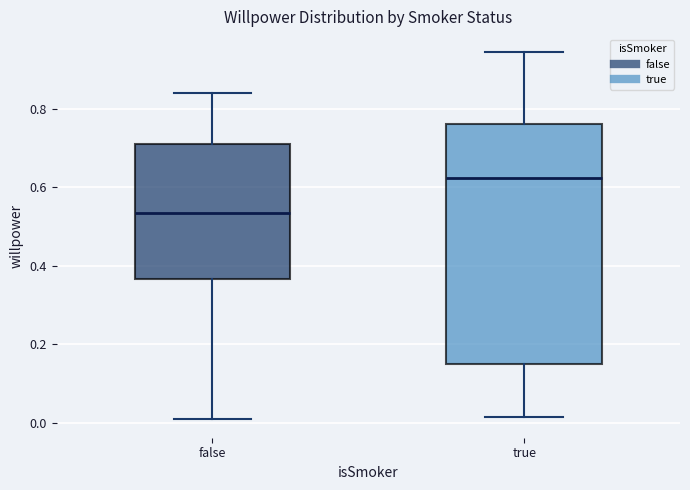

Where does the upper whisker of the box for true end on the y-axis? The values are not printed on the chart, so give them approximately, as read against the axis.

0.94